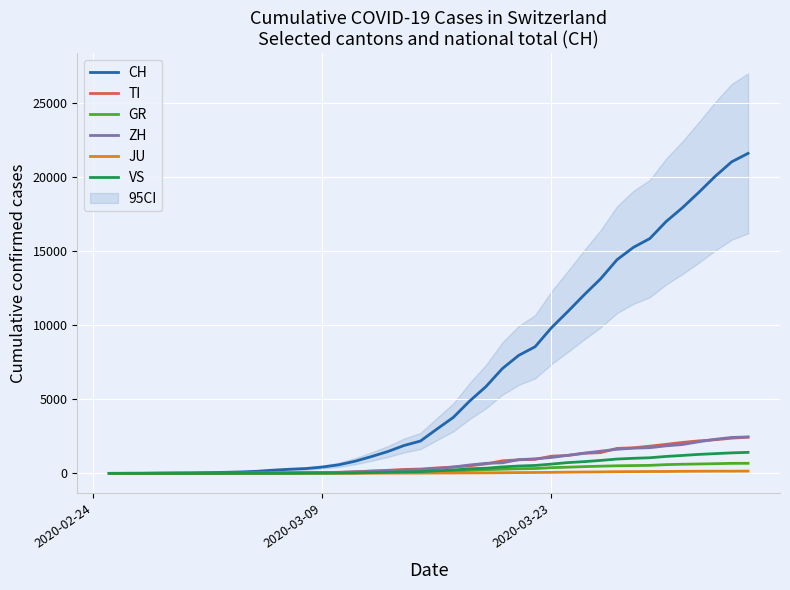

What is the highest value of the CH series?

21605